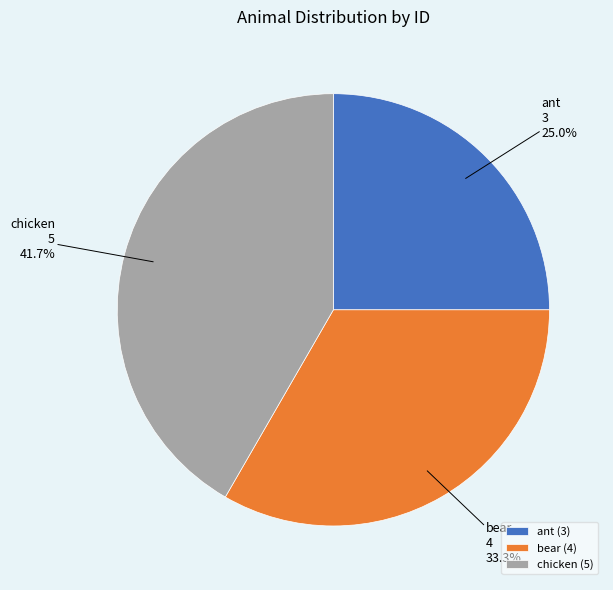

Count the number of slices in the pie.

3